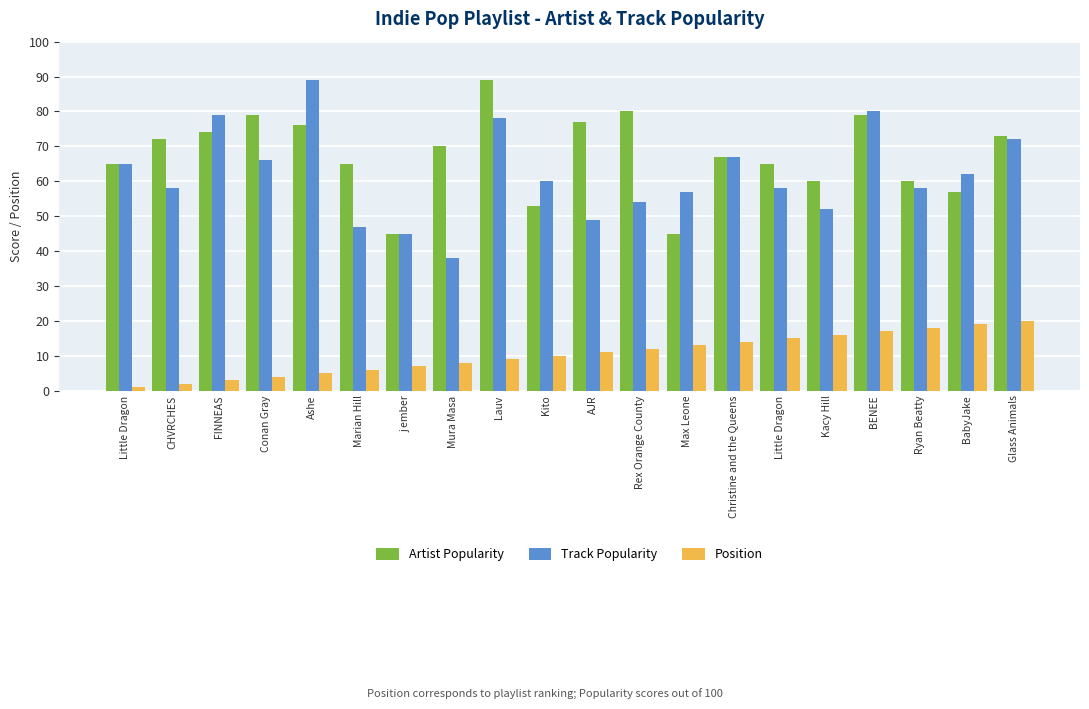

Which category has the highest value in the Artist Popularity series?

Lauv